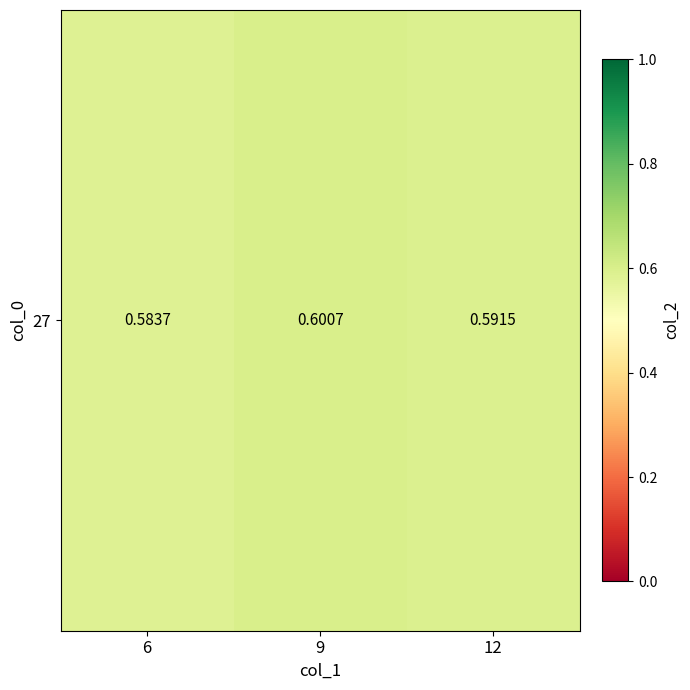

The value at 12 is 0.6. True or false?

True